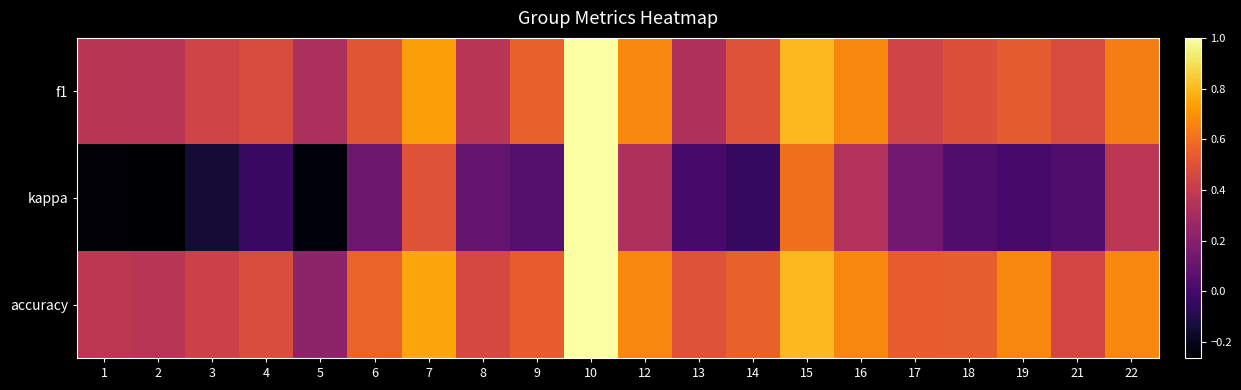

At which category is the sum across all series the highest?

10